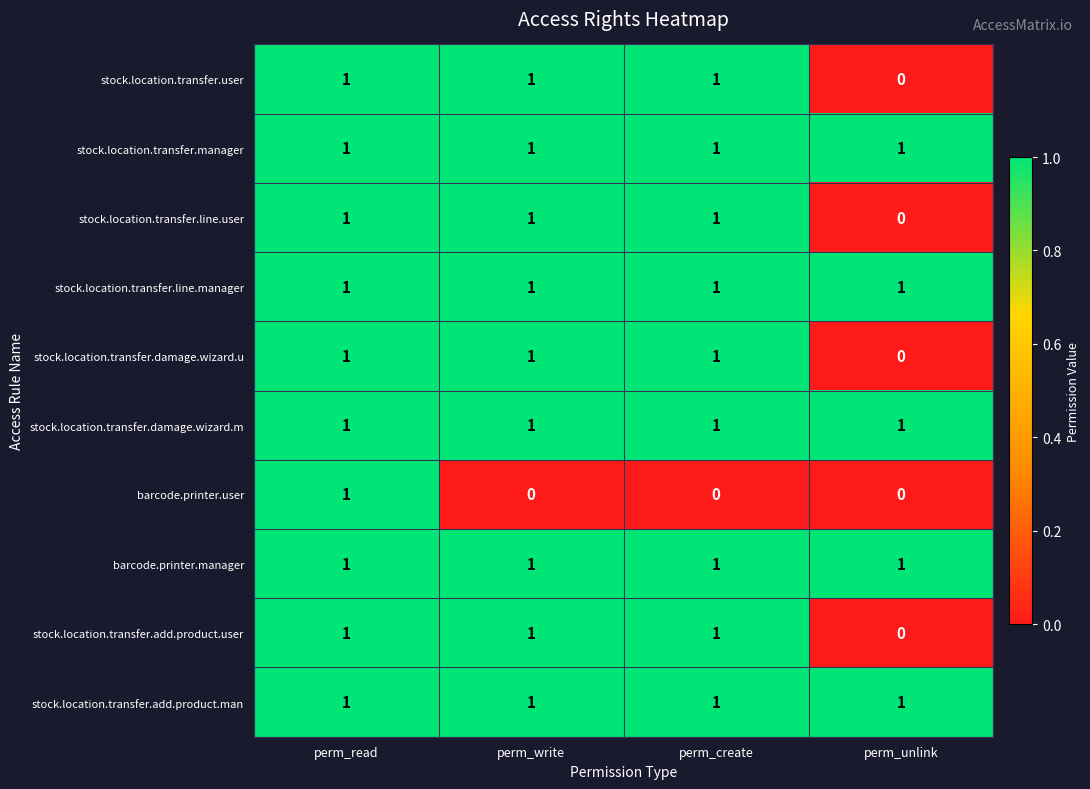

What is the greatest value displayed?

1